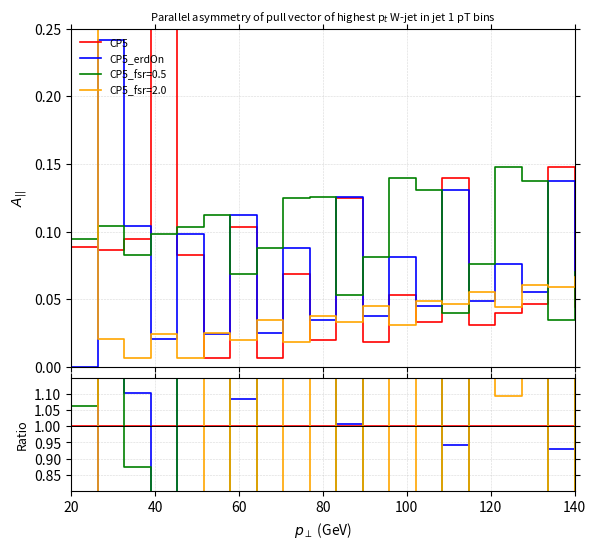

At which label is CP5 closest to 1?

20